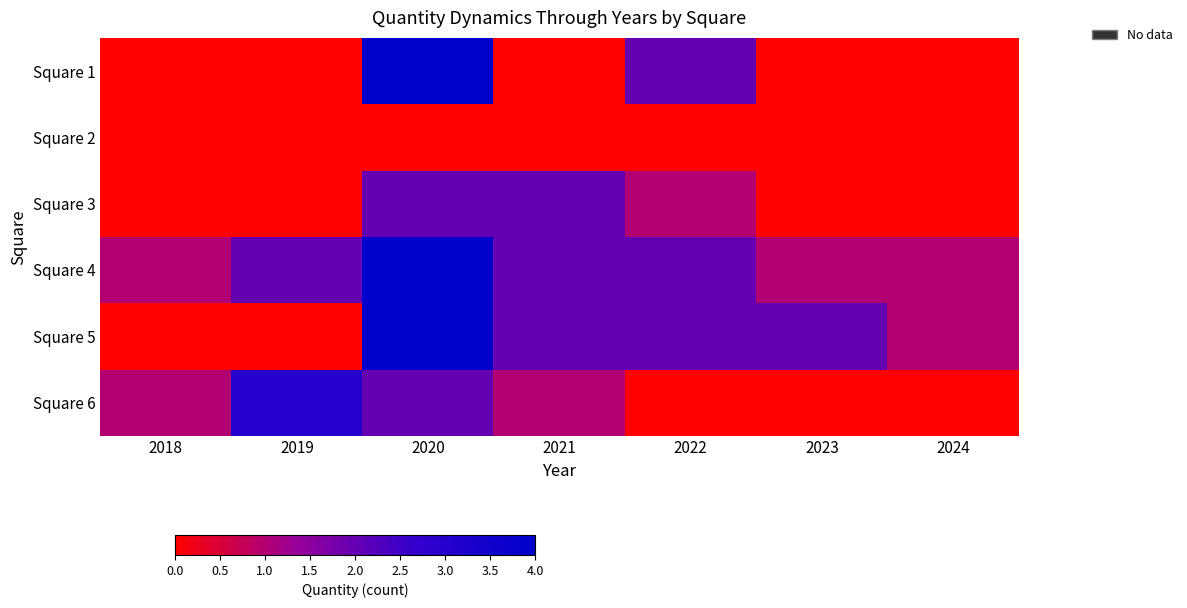

What is the spread (max minus min) of values at 2018?

1